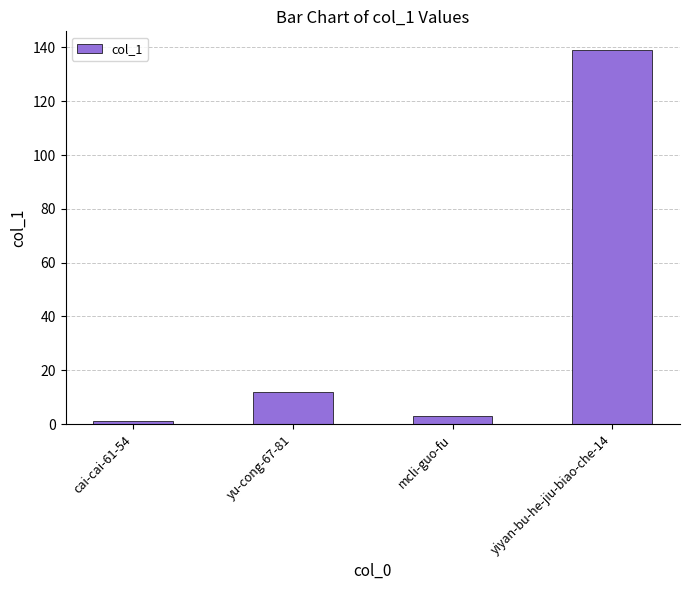

Reading right to left, extract all data points from this chart.

139	3	12	1